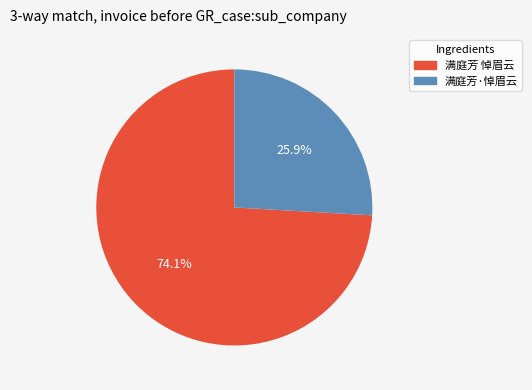

Approximately how many times larger is the value at 满庭芳·悼眉云 compared to 满庭芳 悼眉云?

0.3